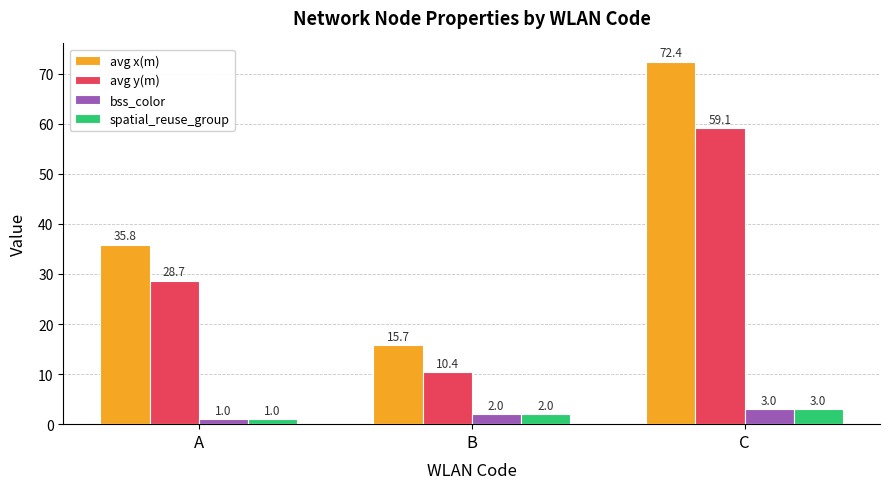

At how many categories does at least one series exceed 34?

2